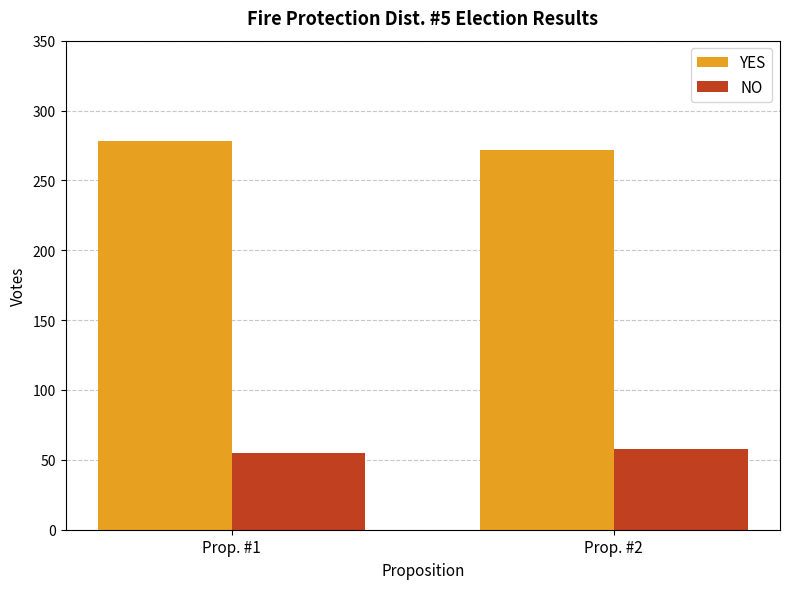

What is the sum of the NO values at Prop. #1 and Prop. #2?

113